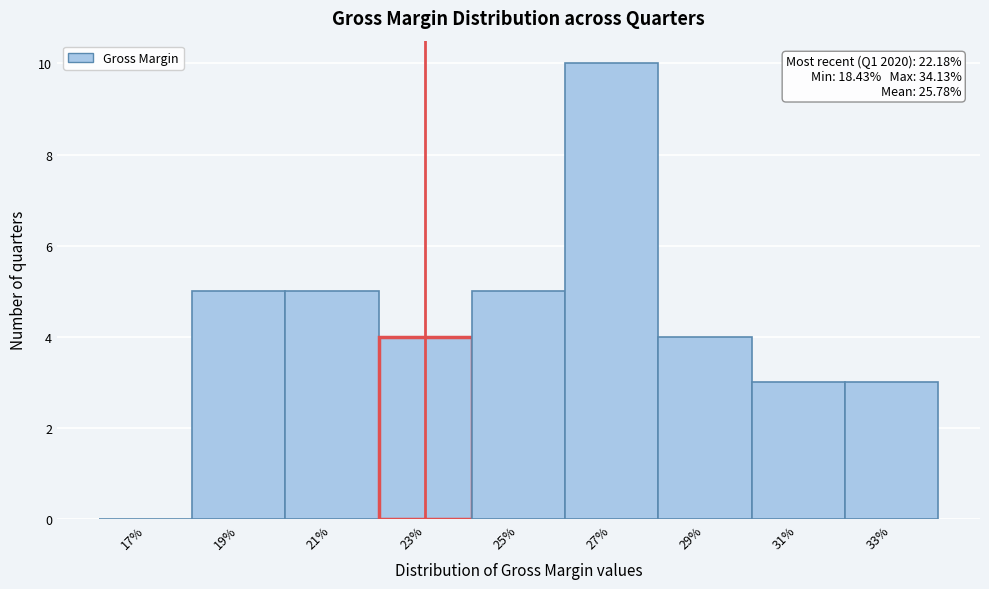

Reading left to right, extract all data points from this chart.

17%=0	19%=5	21%=5	23%=4	25%=5	27%=10	29%=4	31%=3	33%=3